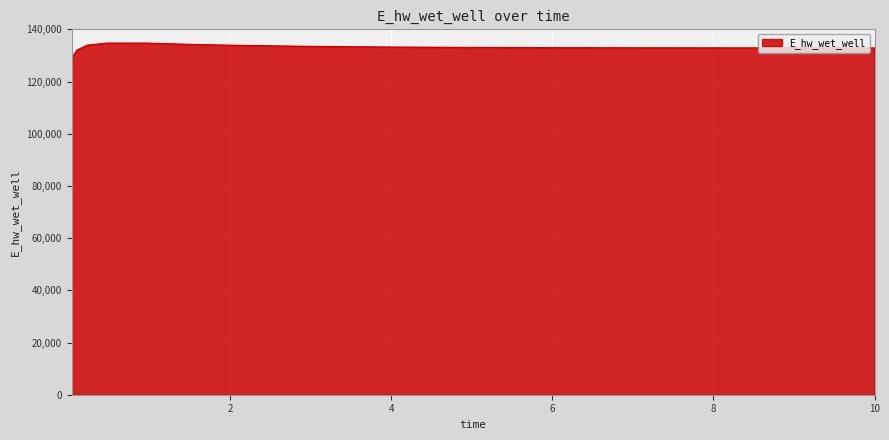

What is the difference between the maximum and minimum values?

5633.3